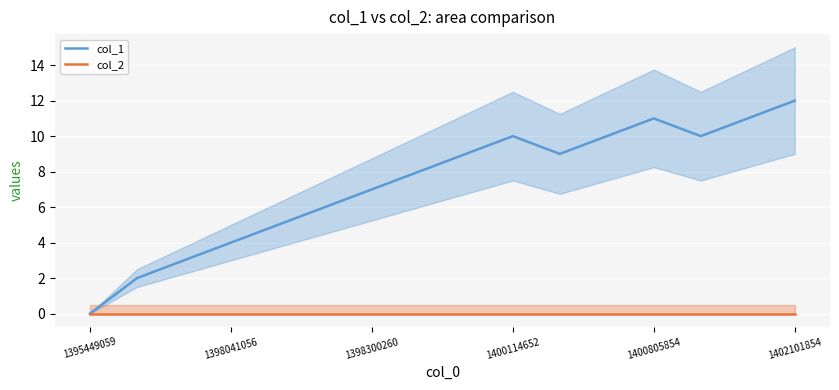

True or false: col_1 and col_2 intersect in this chart.

False